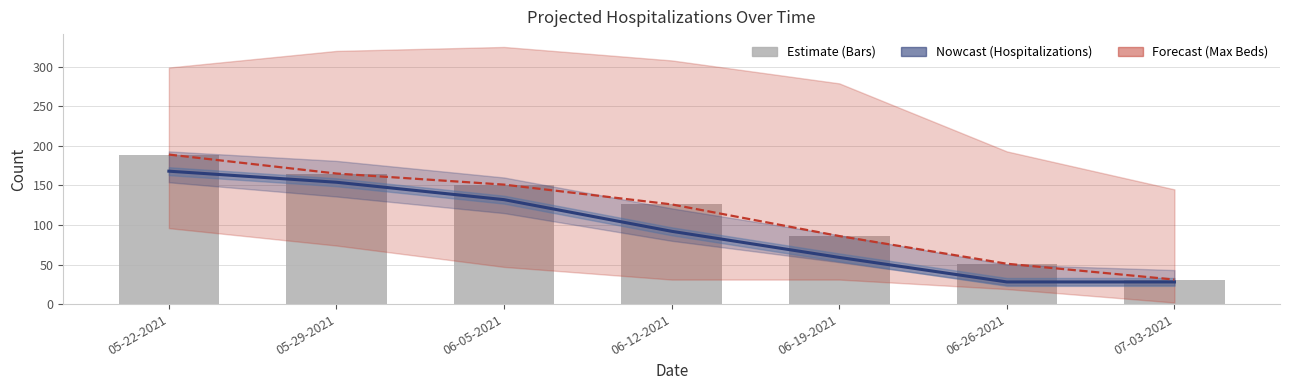

Are the bars horizontal?

No